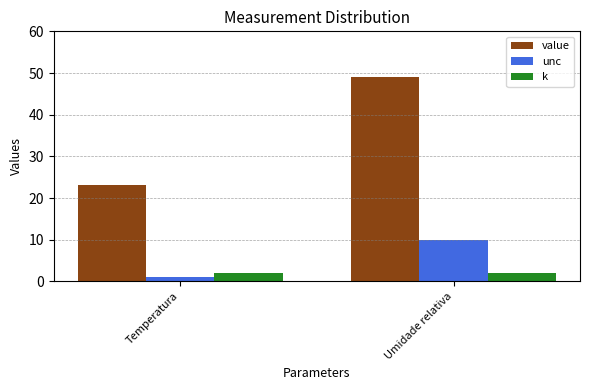

What is the value of the k bar at the 2nd from the left?

2.0